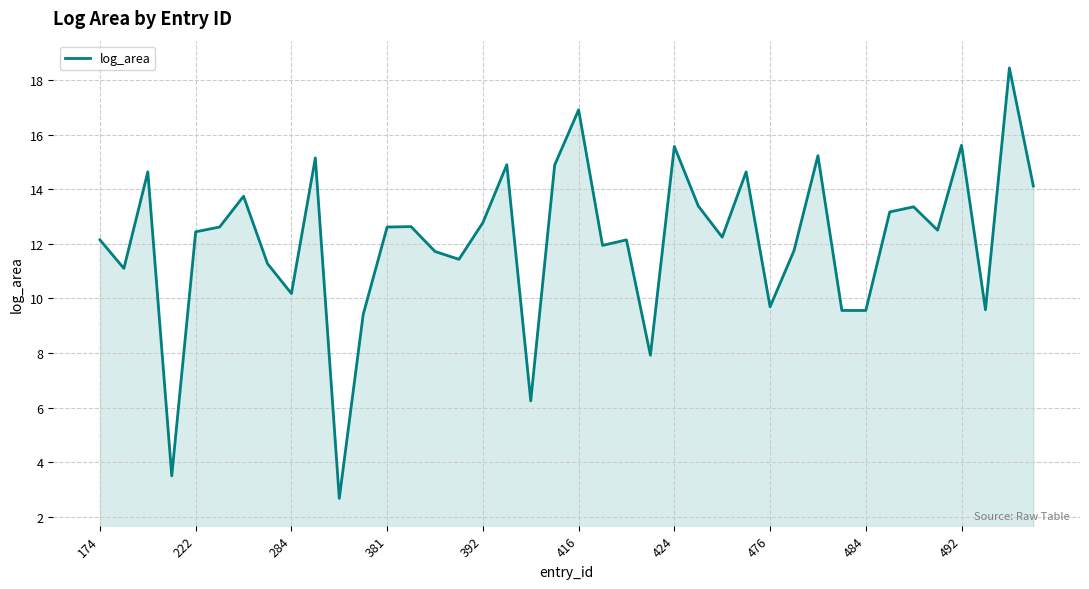

What is the difference between the maximum and minimum values?

15.8